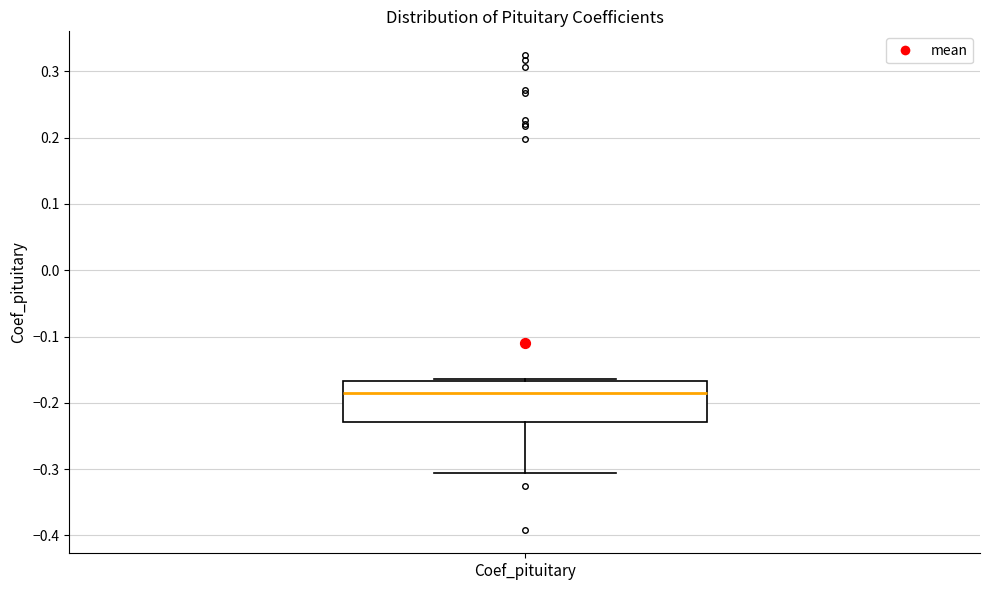

Where does the lower whisker of the box for Coef_pituitary end on the y-axis? The values are not printed on the chart, so give them approximately, as read against the axis.

-0.31